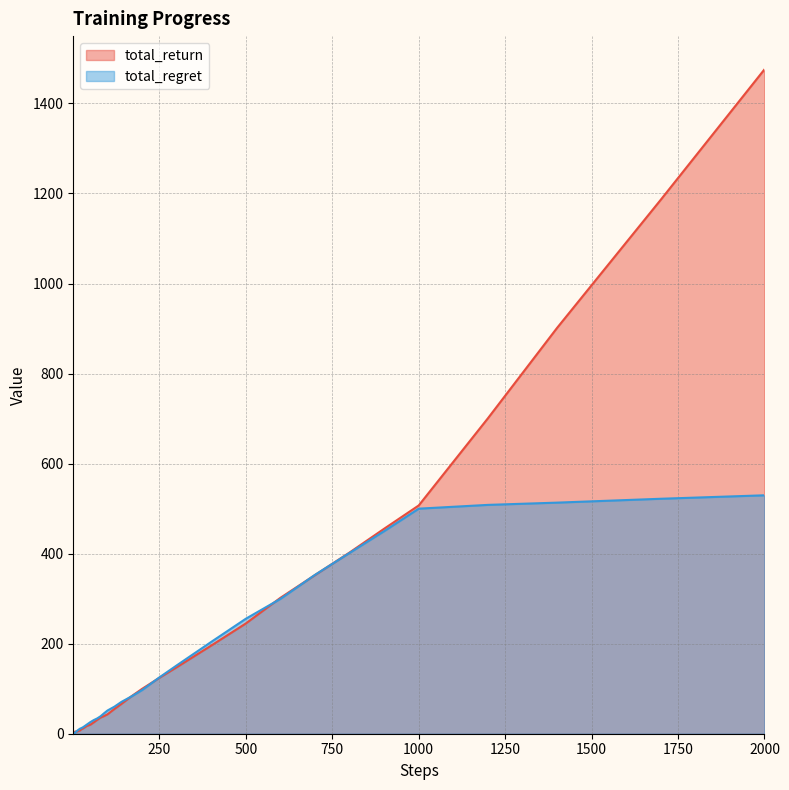

Which series has the widest spread of values?

total_return